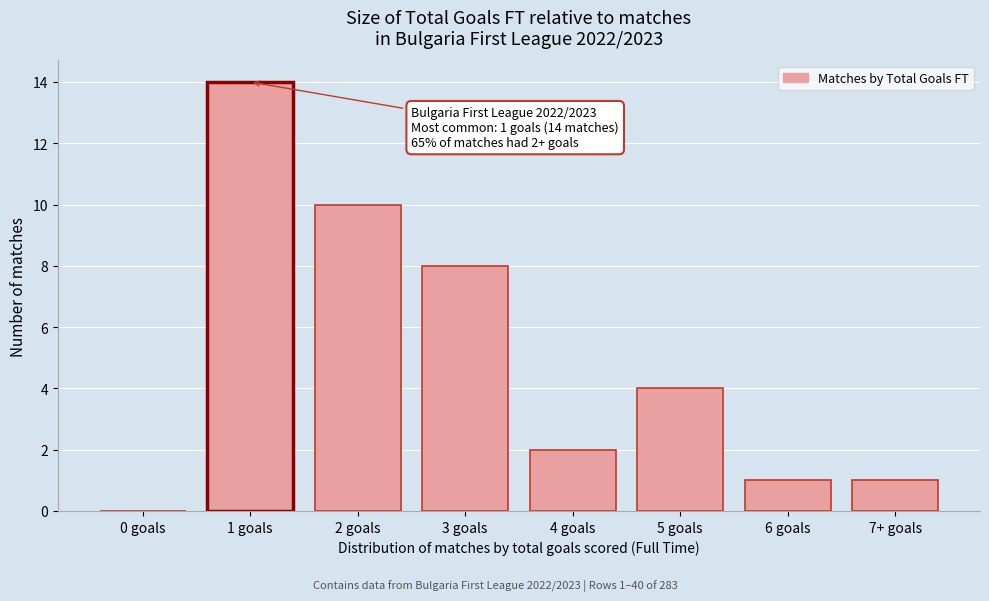

What is the sum of the values at 7+ goals and 3 goals?

9